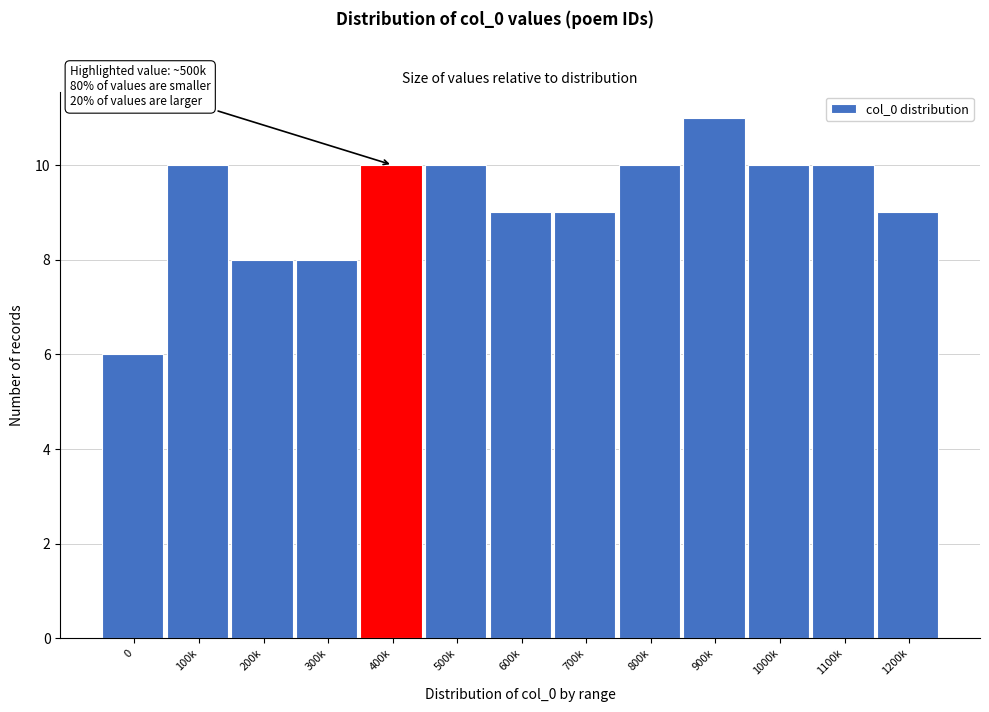

Reading right to left, extract all data points from this chart.

9	10	10	11	10	9	9	10	10	8	8	10	6